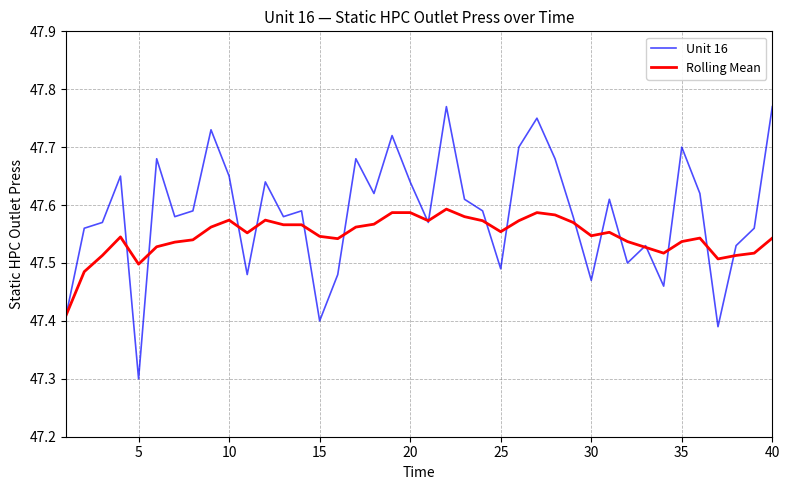

What is the minimum value shown in the chart?

47.3